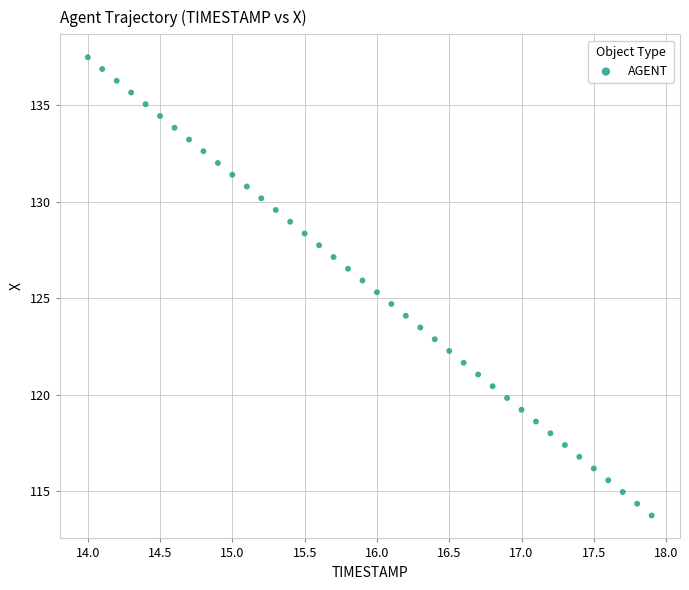

What is the range of Y values (max minus min)?

23.7